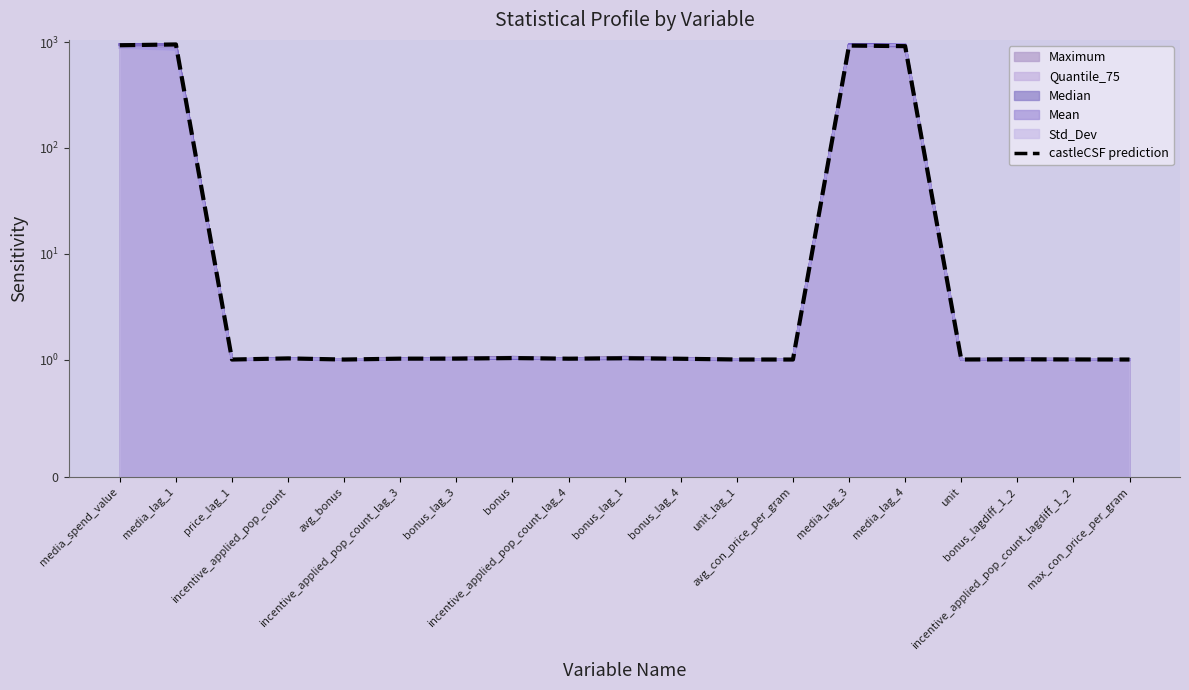

What is the sum of the values at unit_lag_1 and incentive_applied_pop_count_lagdiff_1_2?

2.0